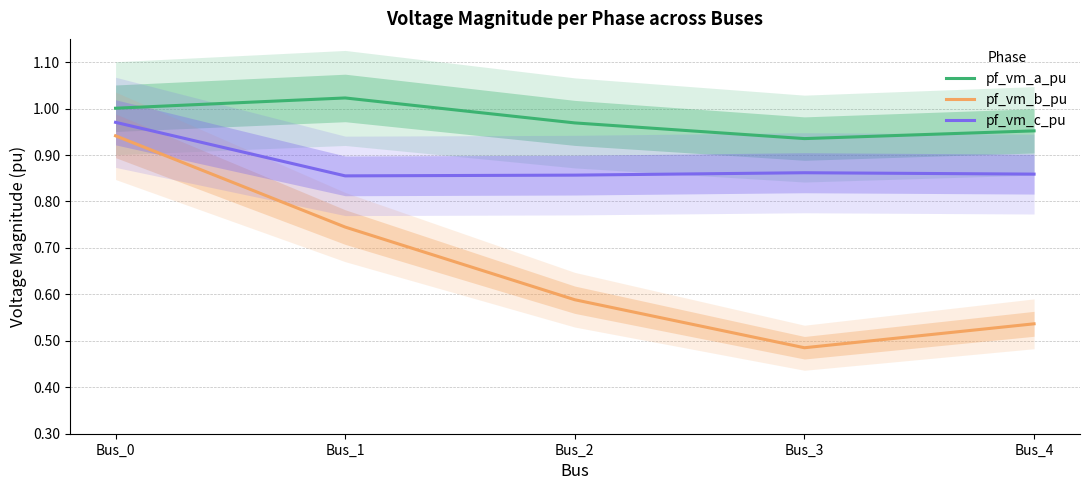

What is the value of the pf_vm_c_pu point at the 2nd from the left?

0.9